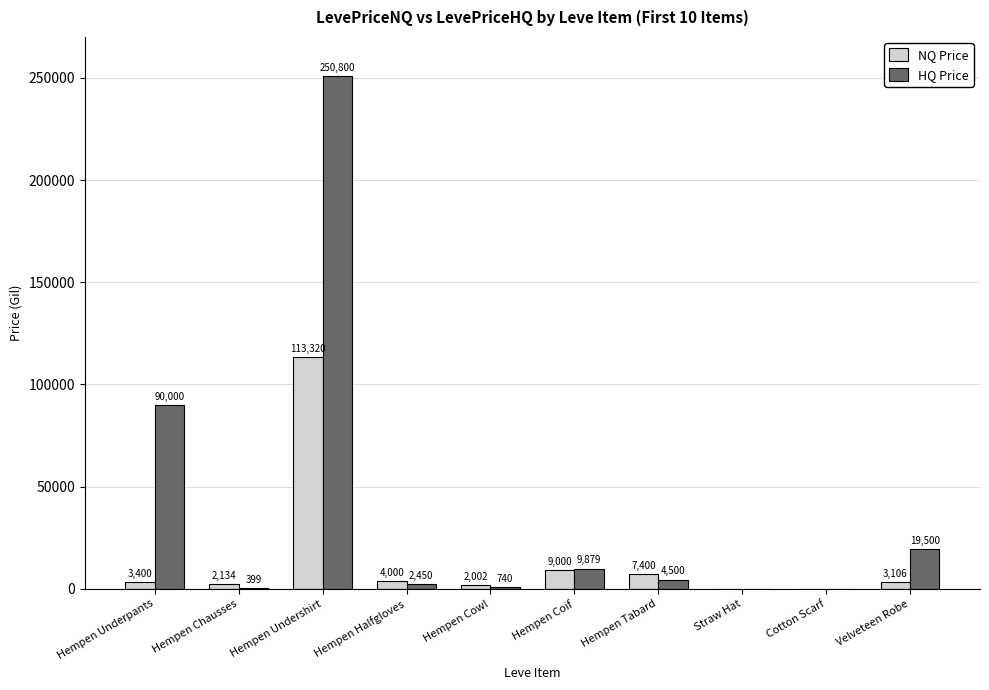

At which label does NQ Price reach its peak?

Hempen Undershirt